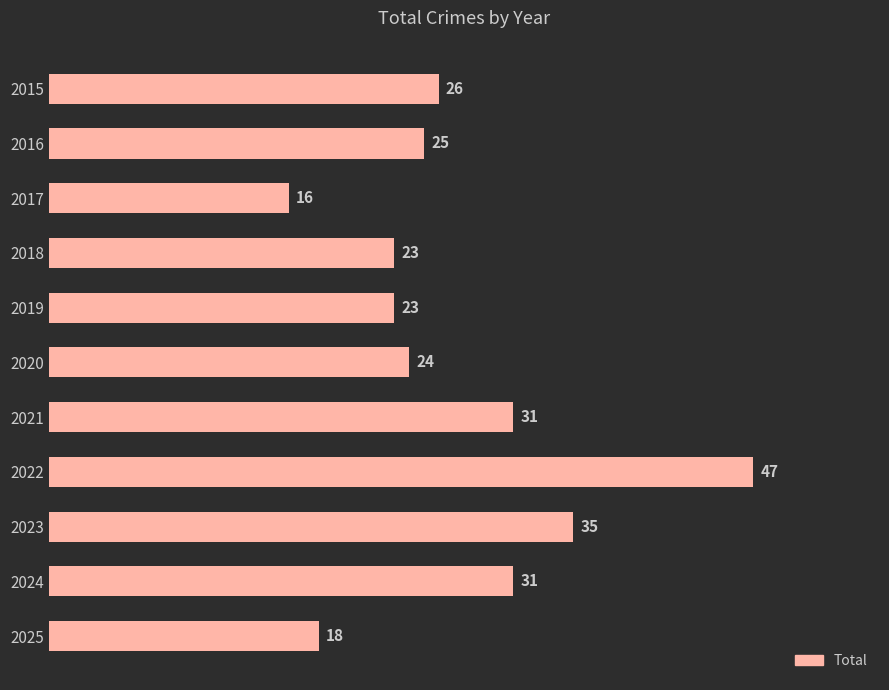

What is the greatest value displayed?

47